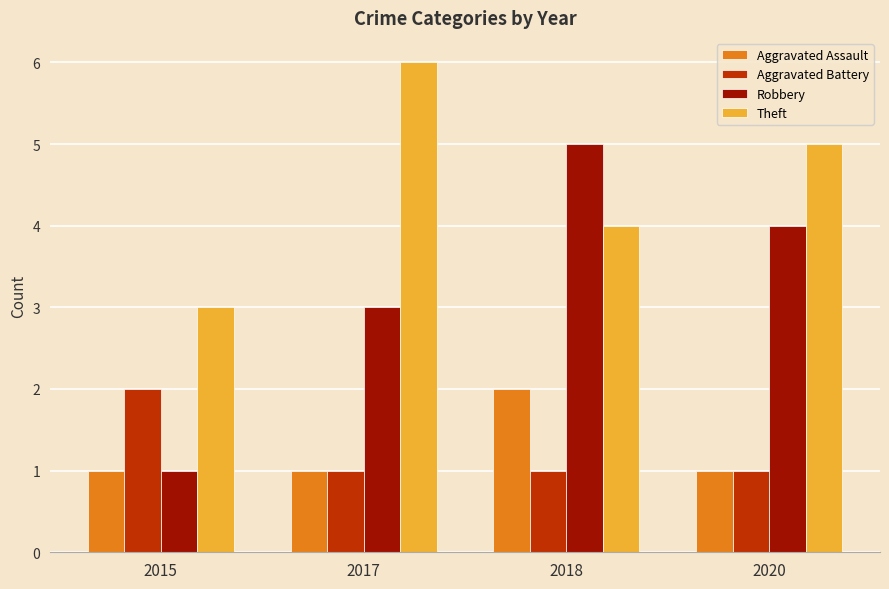

Which series has the largest total across all categories?

Theft